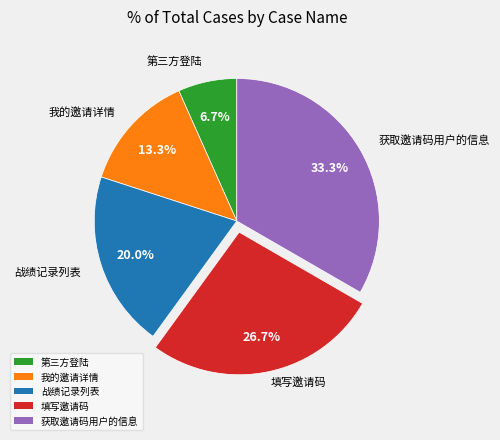

Rank the categories by value from lowest to highest.

第三方登陆, 我的邀请详情, 战绩记录列表, 填写邀请码, 获取邀请码用户的信息